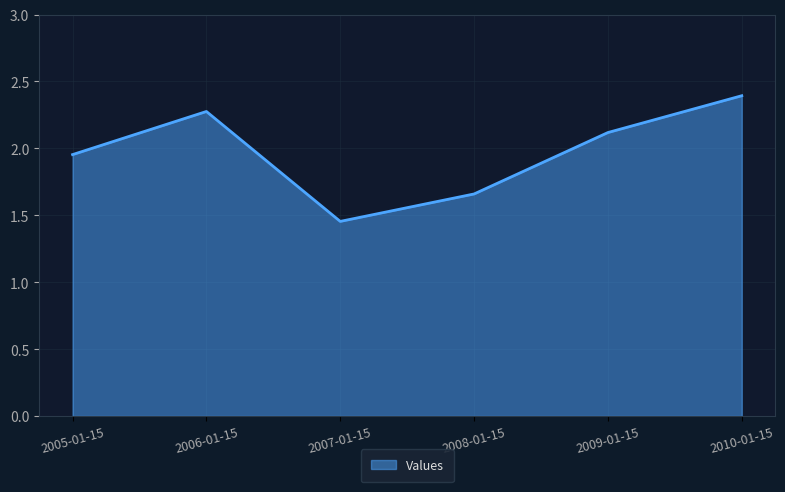

What is the difference between the second highest and second lowest values?

0.6